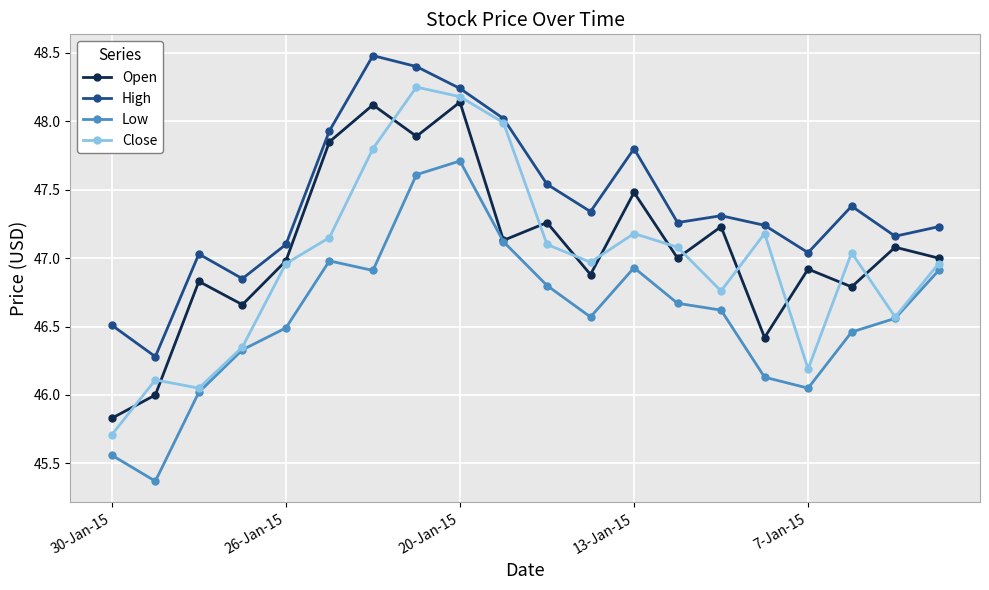

What is the maximum value for High?

48.5